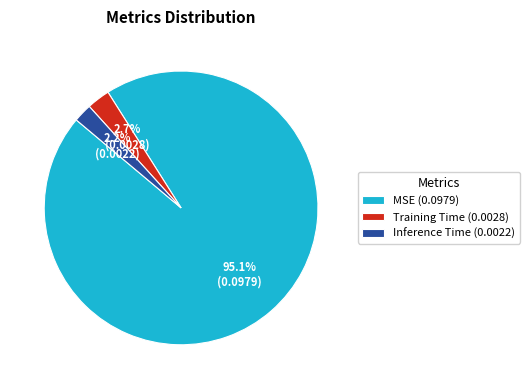

Does any single category account for the majority?

Yes